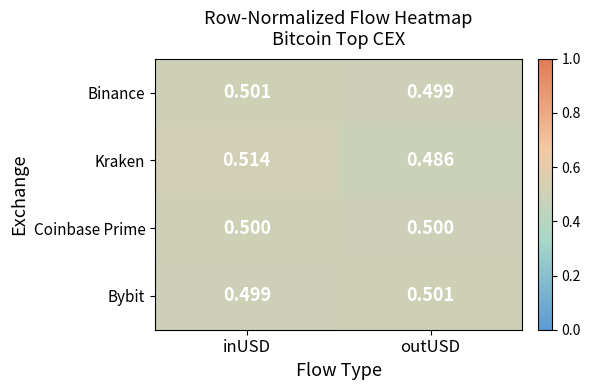

At which category does the chart reach its minimum across all series?

outUSD